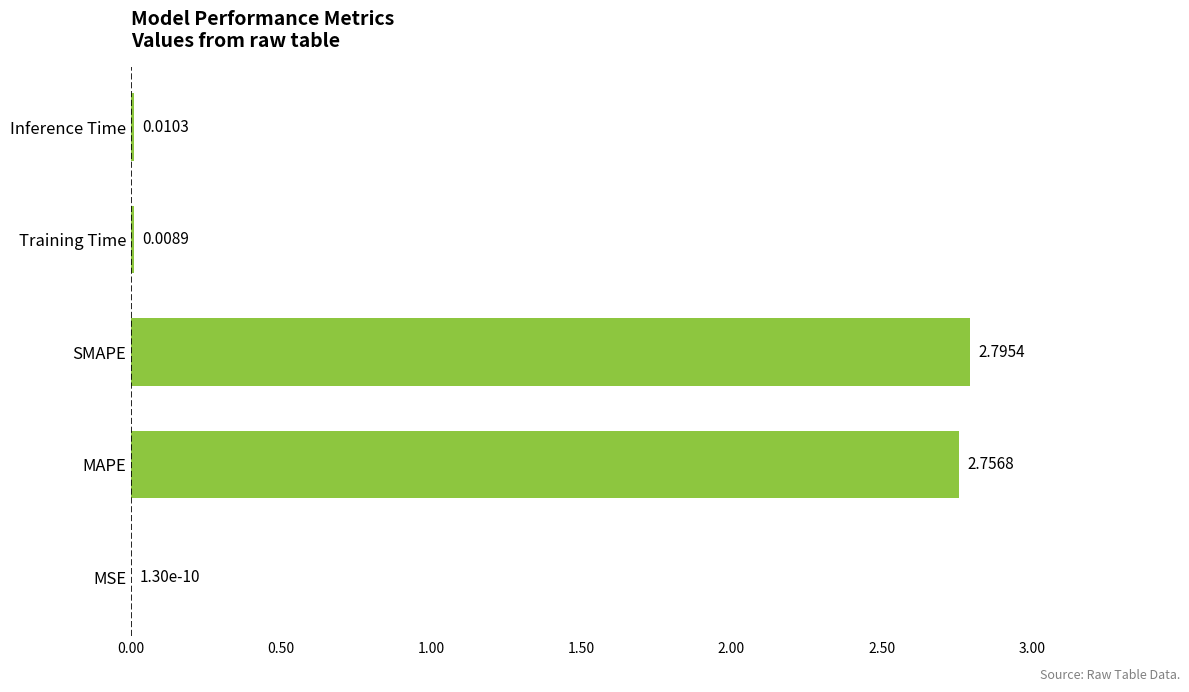

What is the sum of all values?

5.6